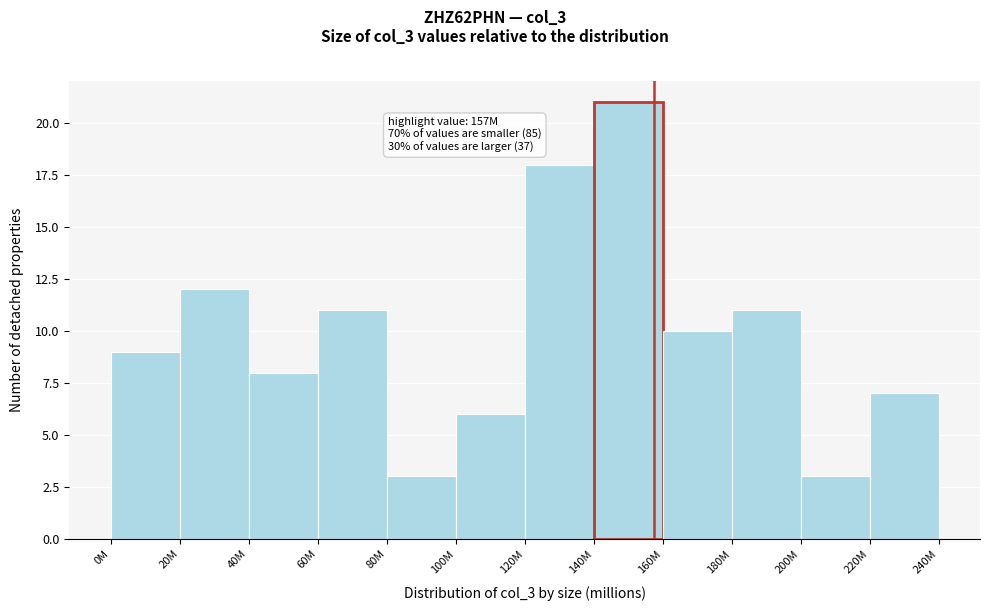

Reading left to right, list all the values displayed in this chart.

0M=9	20M=12	40M=8	60M=11	80M=3	100M=6	120M=18	140M=21	160M=10	180M=11	200M=3	220M=7